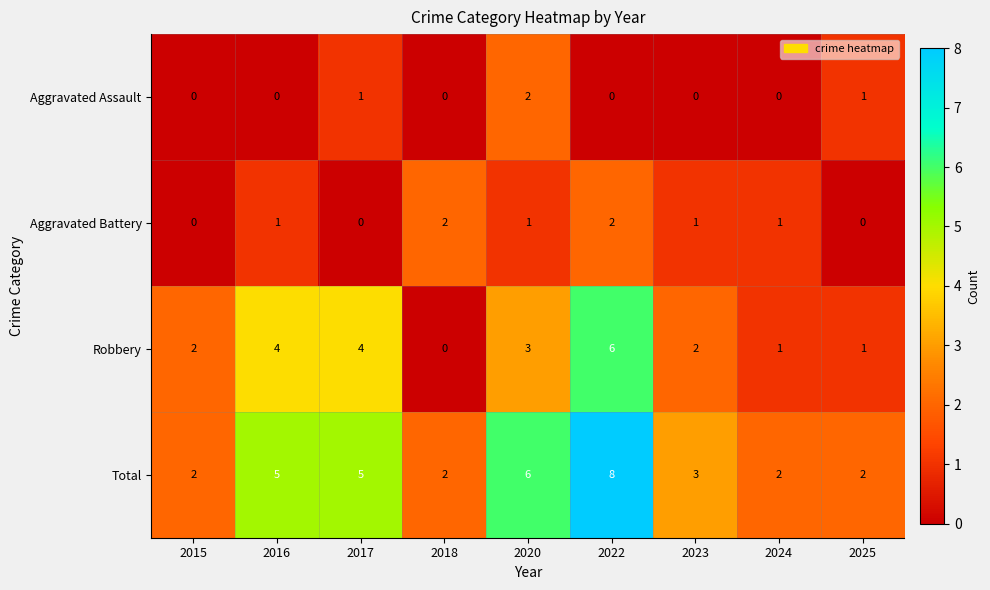

The value of Aggravated Battery at 2023 is 1. True or false?

True